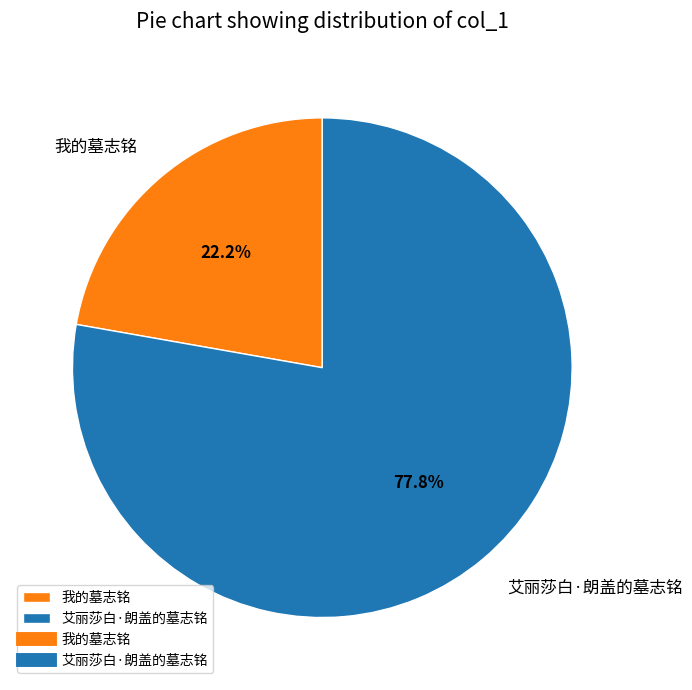

What percentage is the 我的墓志铭 slice, to the nearest percent?

22%